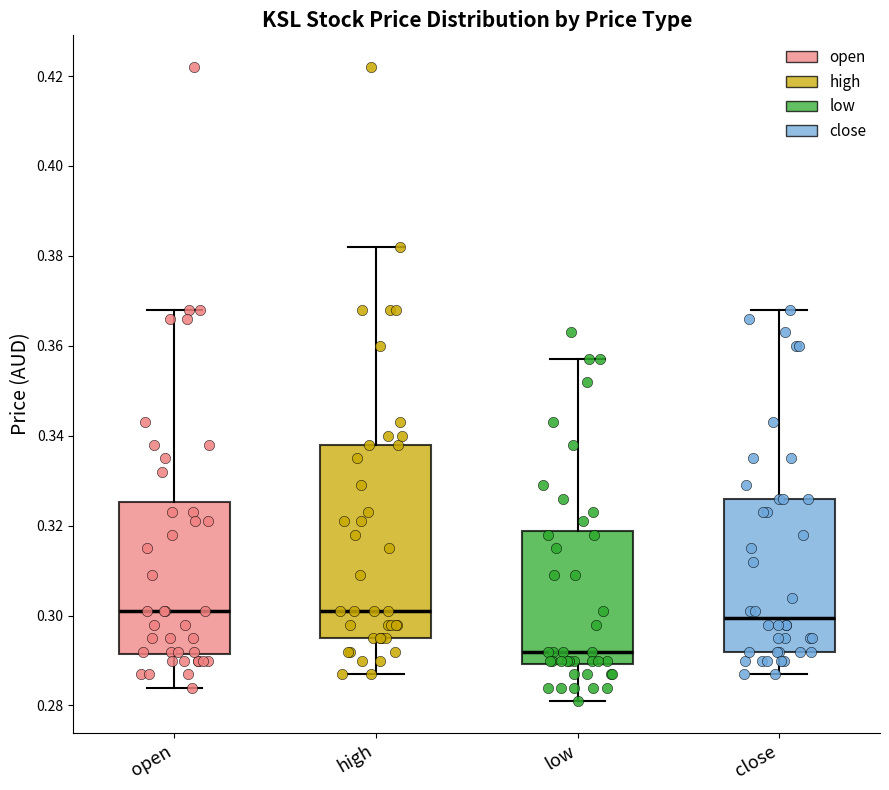

Reading left to right, read every box against the y-axis: the position of its median line, the range the box covers, and the ends of its whiskers. The values are not printed on the chart, so give them approximately, as read against the axis.

open: median 0.302, box 0.292 to 0.326, whiskers 0.284 to 0.368
high: median 0.302, box 0.296 to 0.338, whiskers 0.288 to 0.382
low: median 0.292, box 0.290 to 0.318, whiskers 0.282 to 0.358
close: median 0.300, box 0.292 to 0.326, whiskers 0.288 to 0.368